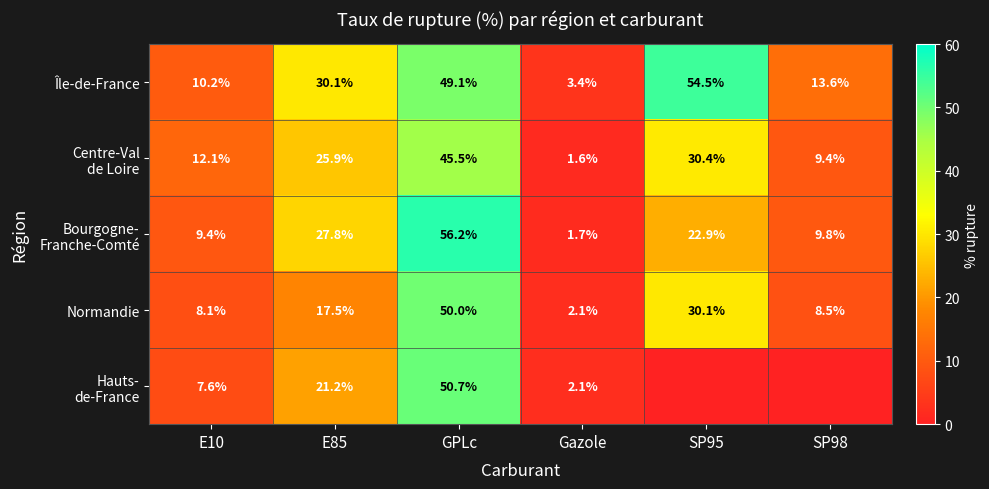

At which label is Normandie closest to 26?

SP95